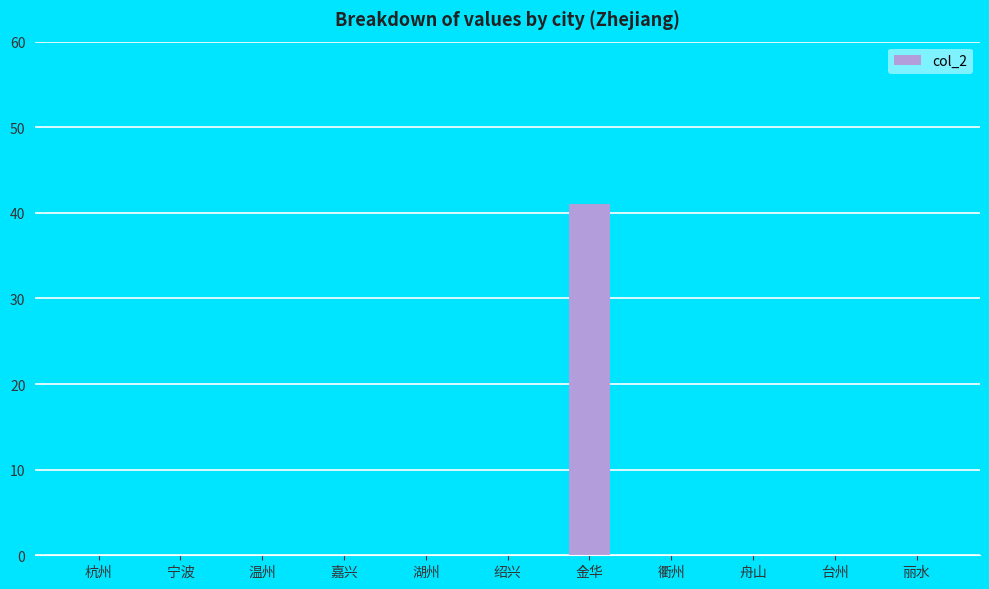

The value at 金华 is 41. True or false?

True